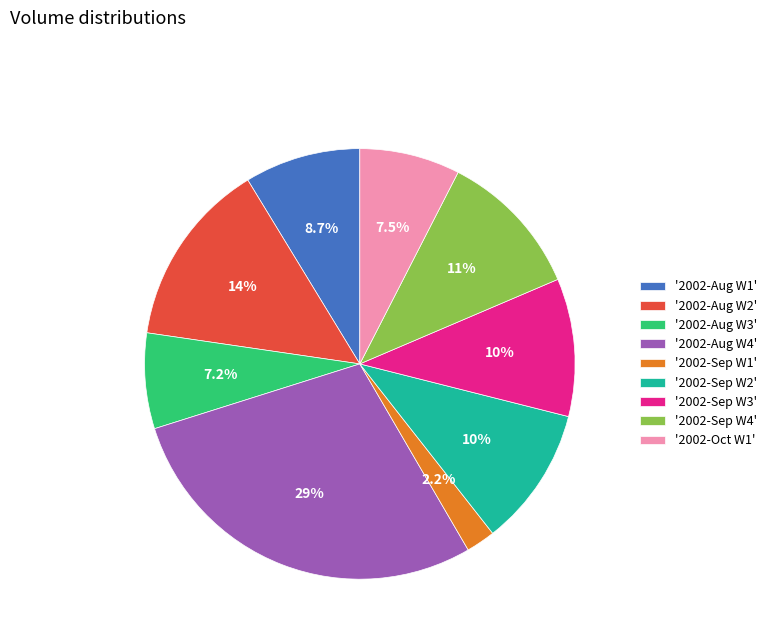

What is the ratio of the value at '2002-Aug W1' to the value at '2002-Sep W4'?

0.8